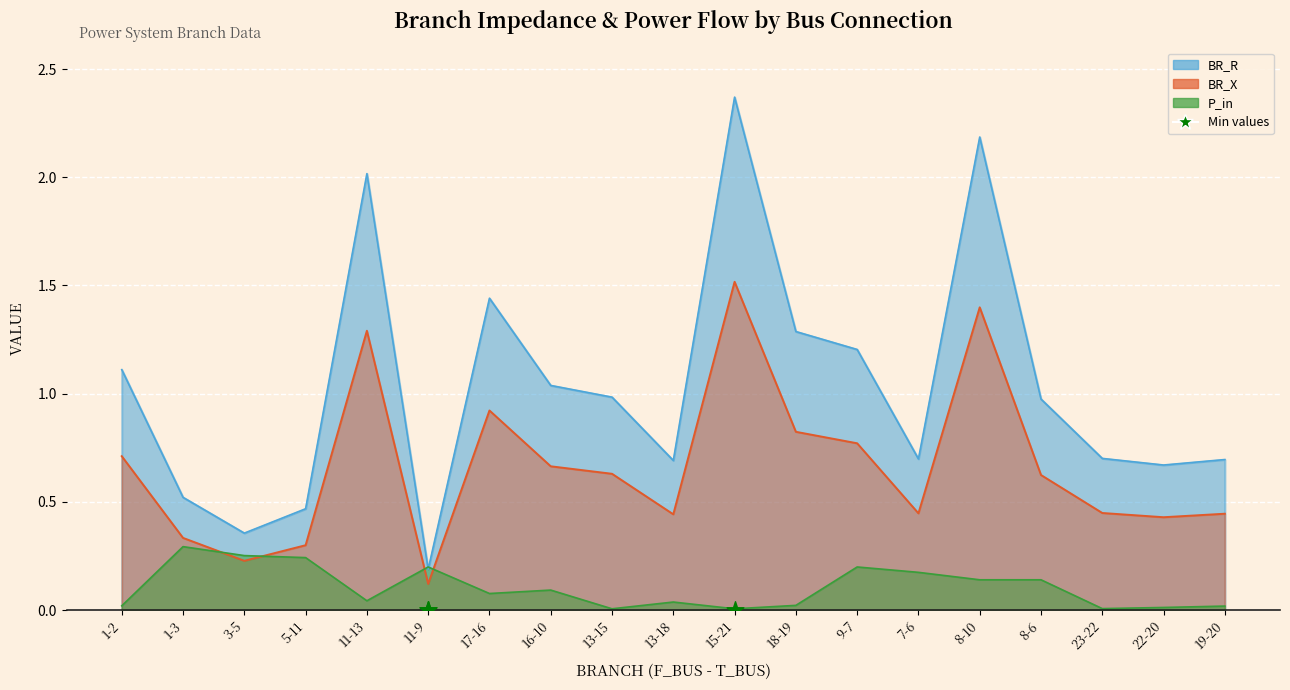

Which series has the widest spread of Y values?

BR_R